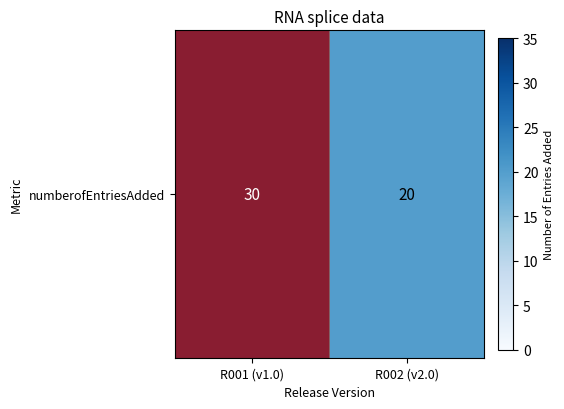

What is the sum of all values?

50